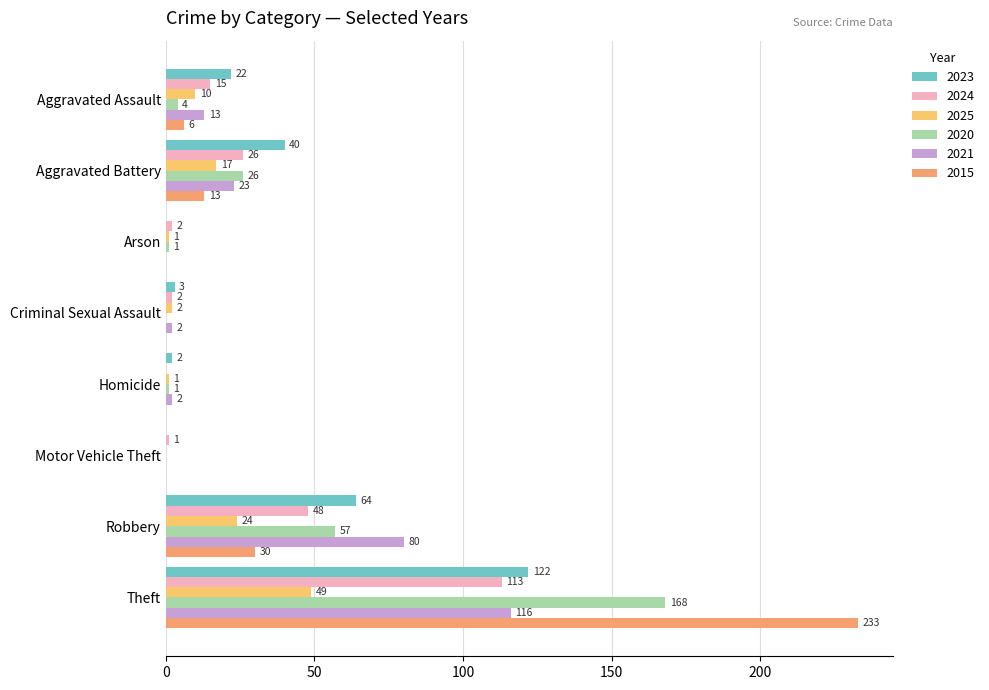

Is the value of 2015 at Aggravated Battery greater than the value of 2020 at Homicide?

Yes